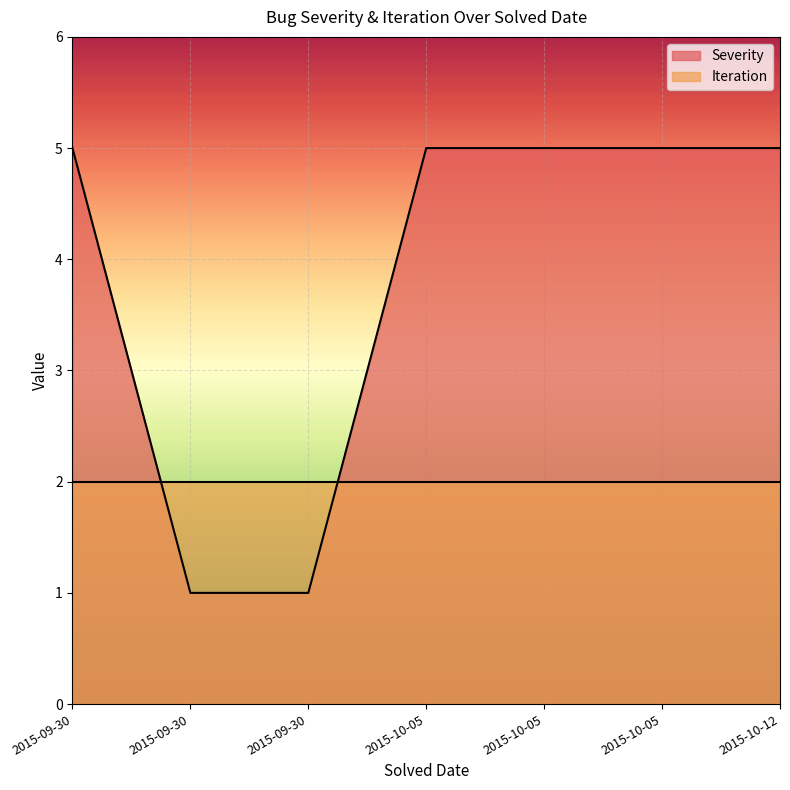

Reading left to right, list all the values displayed in this chart.

2015-09-30=5	2015-09-30=1	2015-09-30=1	2015-10-05=5	2015-10-05=5	2015-10-05=5	2015-10-12=5